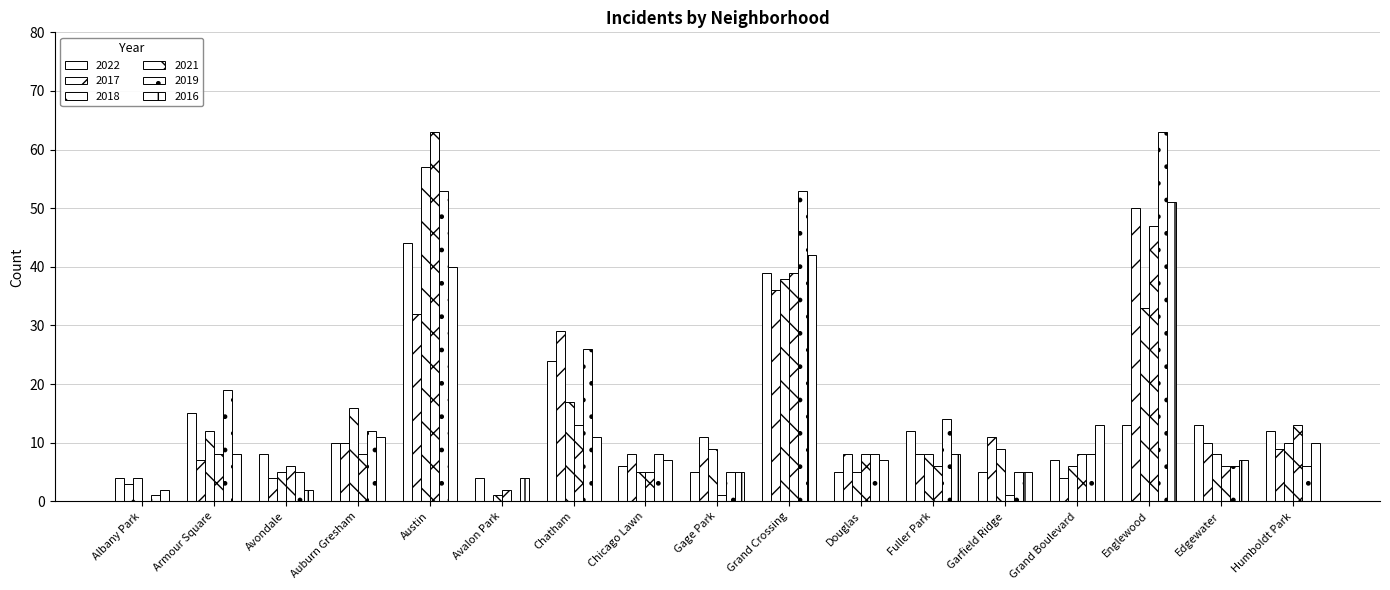

What is the difference between the second highest and second lowest values in the 2022 series?

35